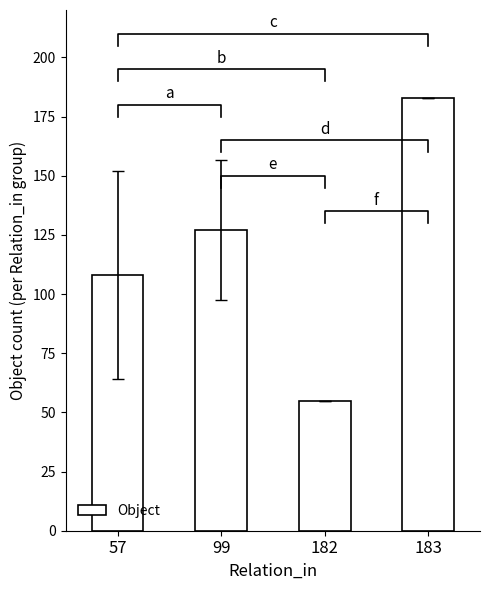

Does the chart contain any negative values?

No